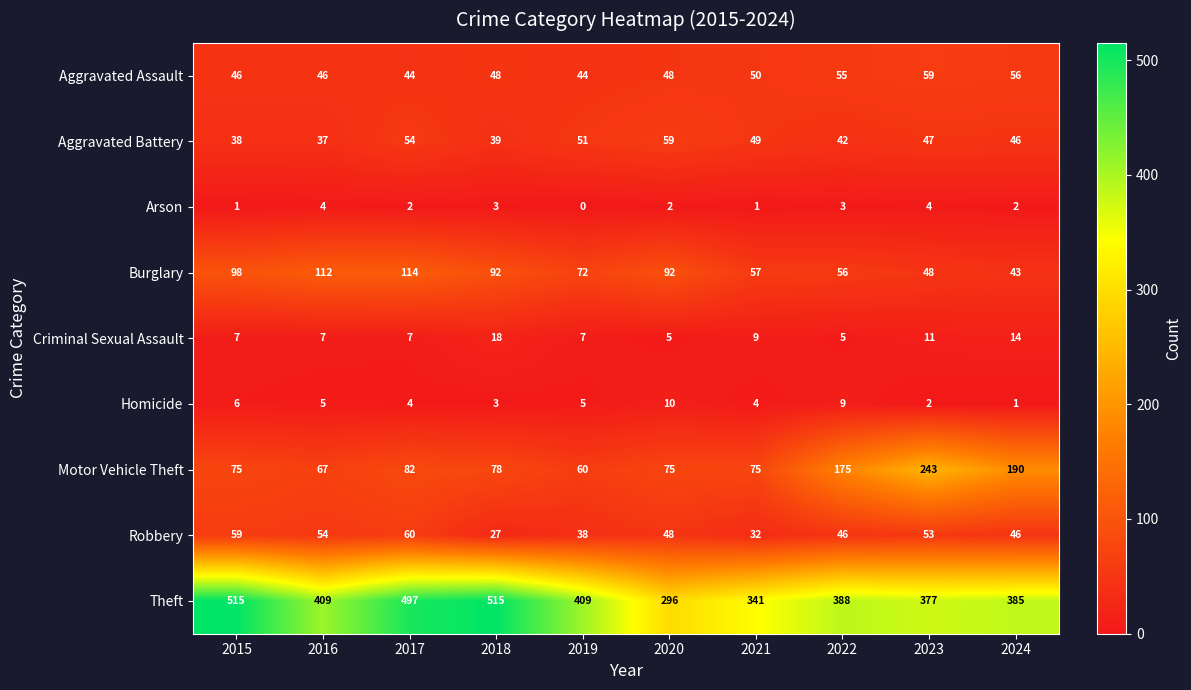

Is it true that Homicide equals 5 at 2019?

True